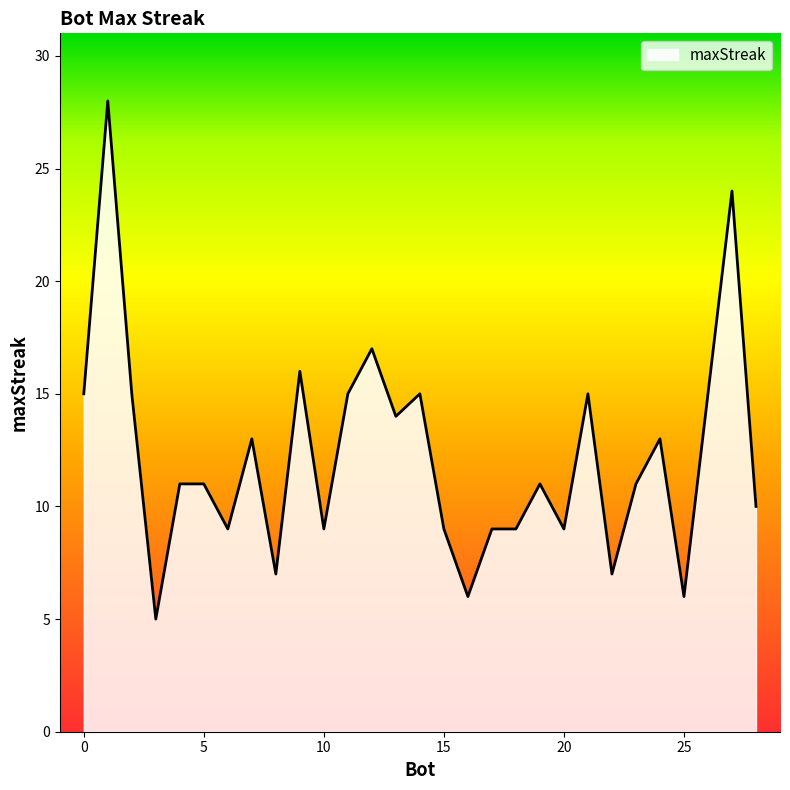

What is the maximum value shown in the chart?

28